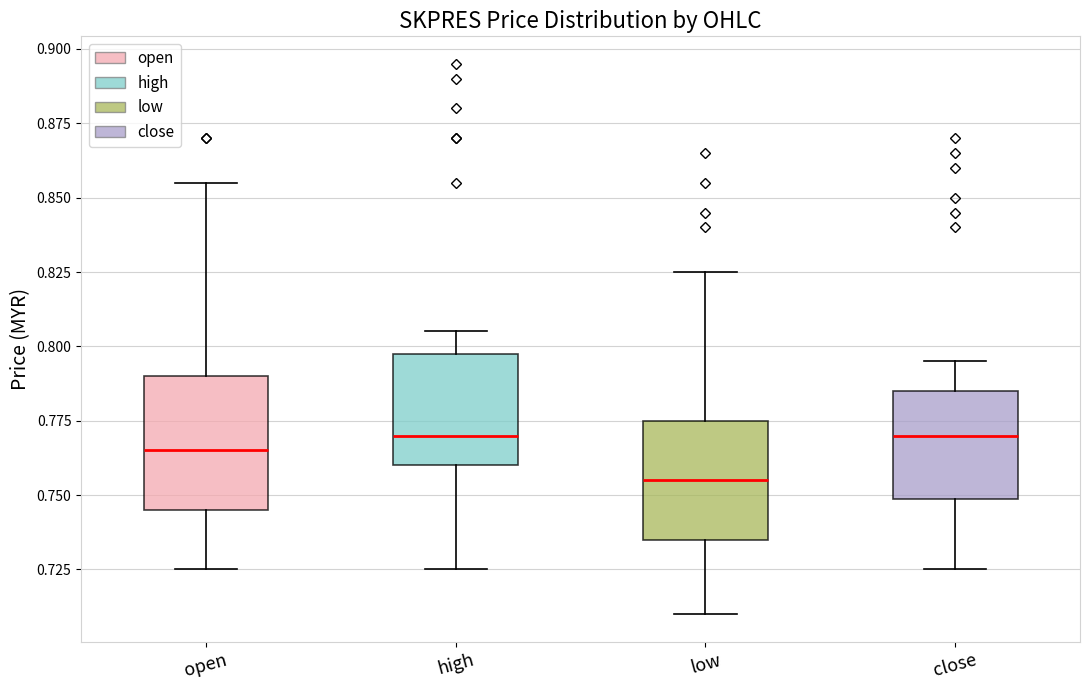

Where does the upper whisker of the box for high end on the y-axis? The values are not printed on the chart, so give them approximately, as read against the axis.

0.805